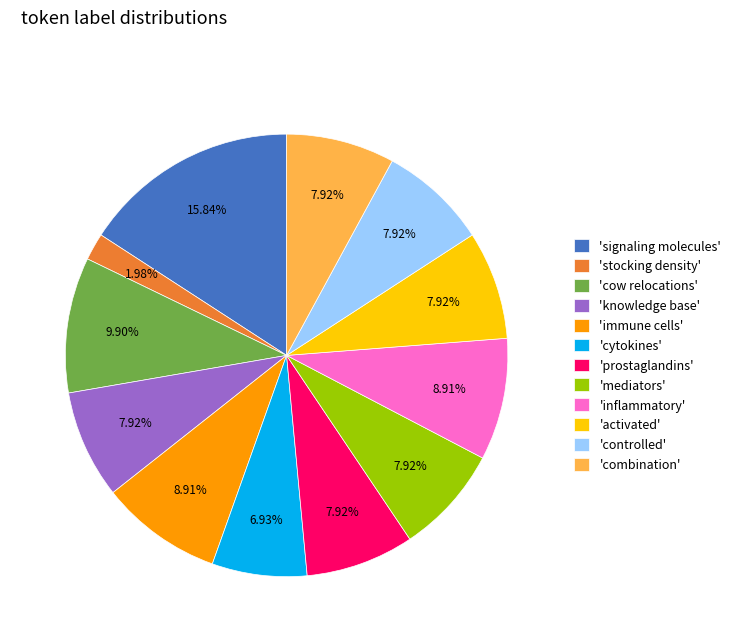

How many slices are in this pie chart?

12